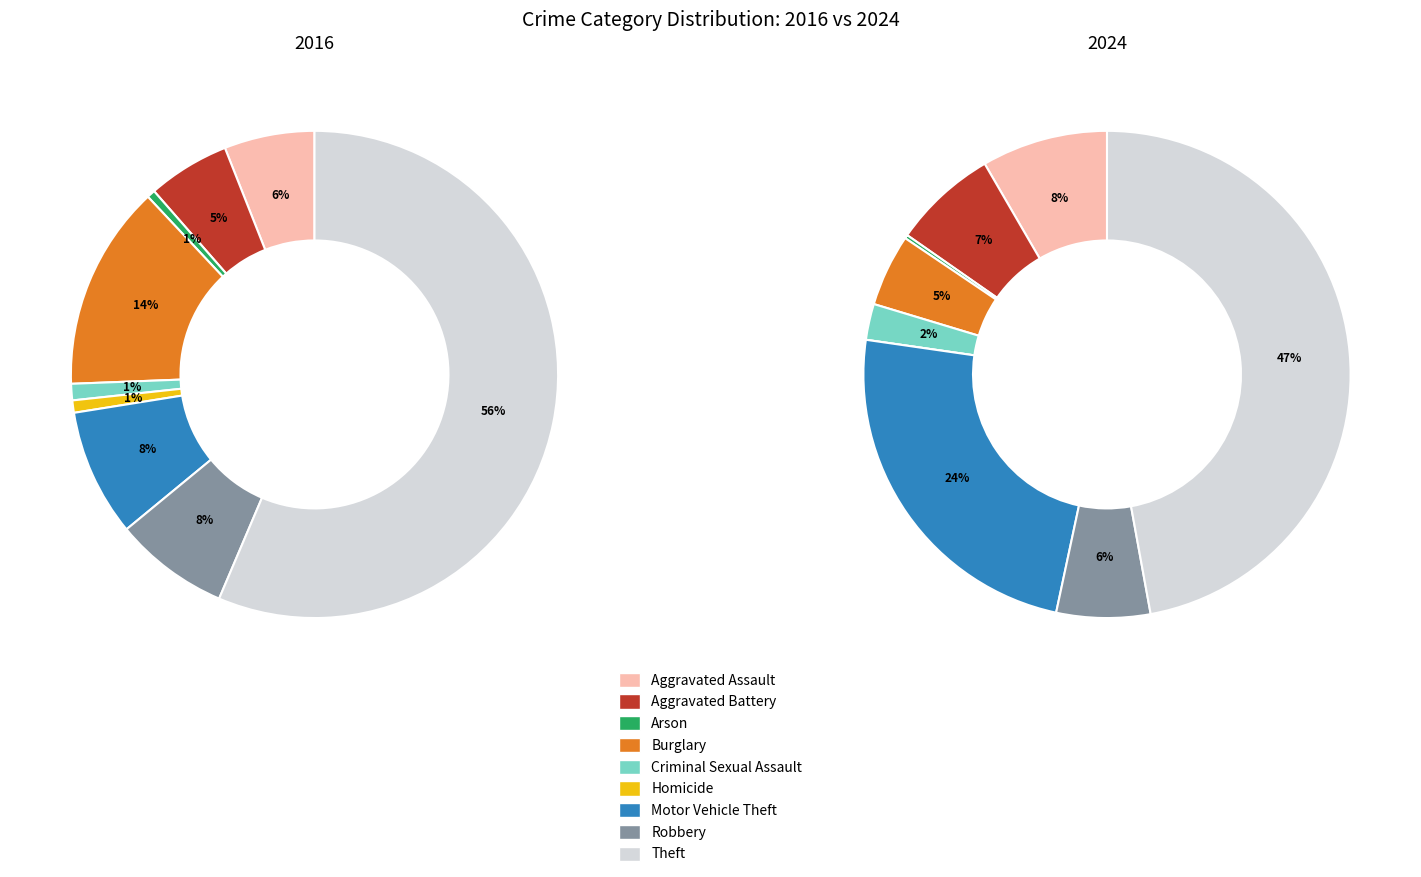

To the nearest percent, what is the average slice percentage?

11%